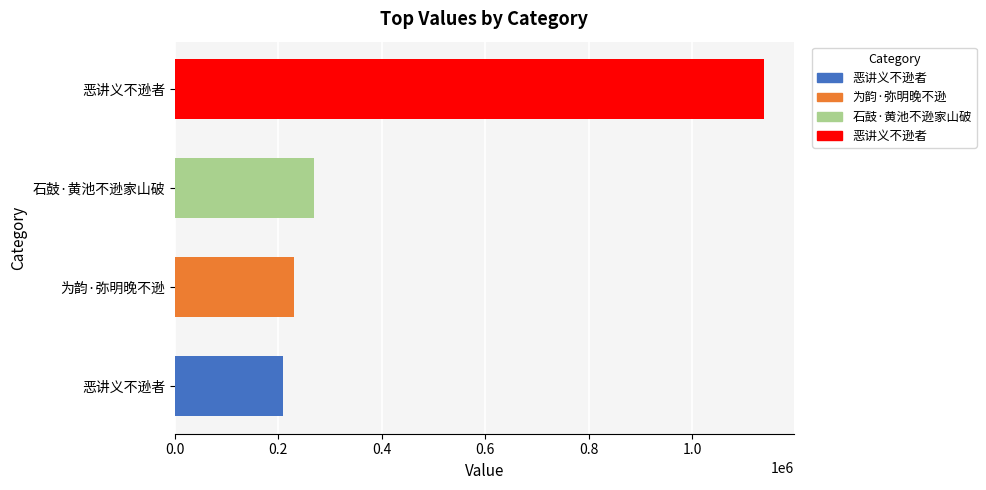

What is the minimum value shown in the chart?

209583